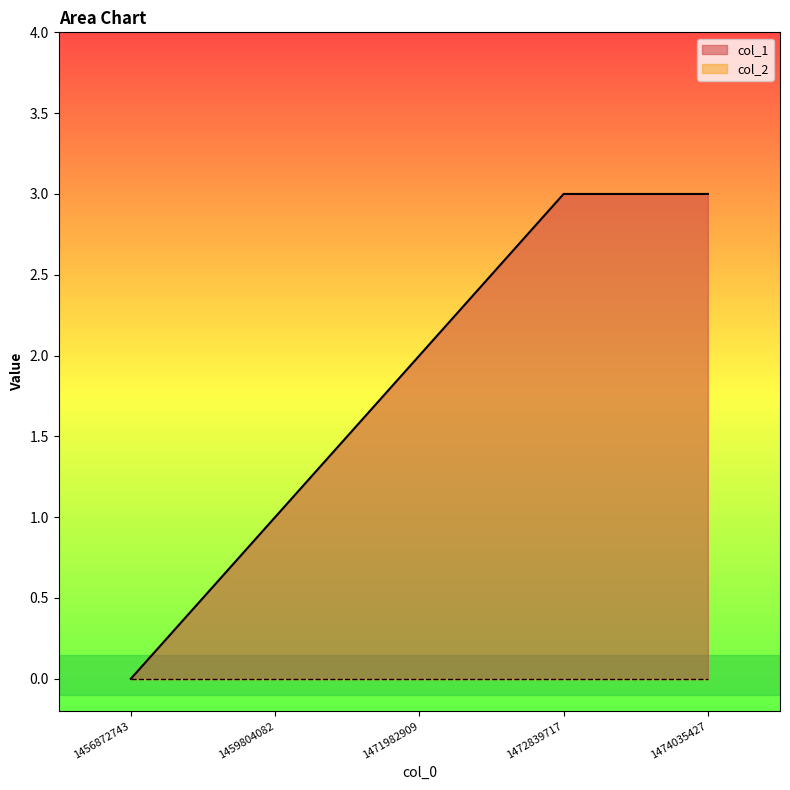

Rank the categories by value from lowest to highest.

1456872743, 1459804082, 1471982909, 1472839717, 1474035427